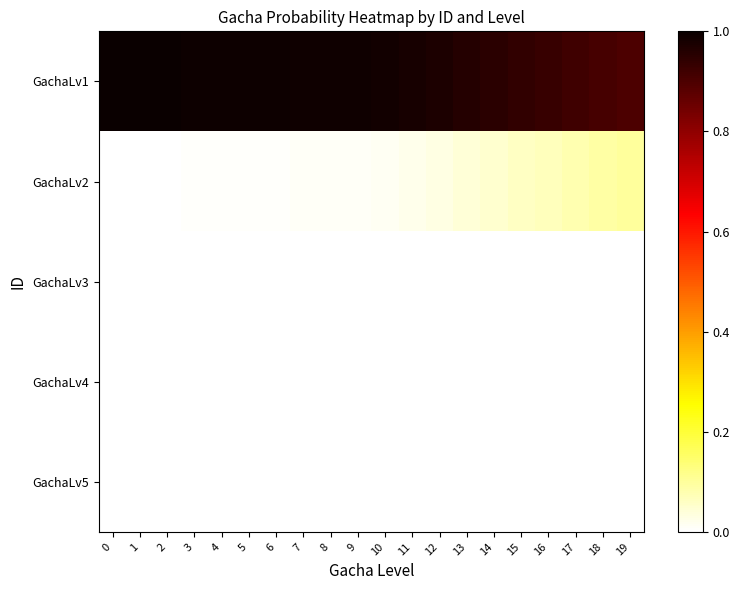

Reading left to right, what are all the values shown in this chart?

row_0: 1.0	1.0	1.0	1.0	1.0	1.0	1.0	1.0	1.0	1.0	1.0	1.0	1.0	1.0	0.9	0.9	0.9	0.9	0.9	0.9
row_1: 0.0	0.0	0.0	0.0	0.0	0.0	0.0	0.0	0.0	0.0	0.0	0.0	0.0	0.0	0.1	0.1	0.1	0.1	0.1	0.1
row_2: 0.0	0.0	0.0	0.0	0.0	0.0	0.0	0.0	0.0	0.0	0.0	0.0	0.0	0.0	0.0	0.0	0.0	0.0	0.0	0.0
row_3: 0.0	0.0	0.0	0.0	0.0	0.0	0.0	0.0	0.0	0.0	0.0	0.0	0.0	0.0	0.0	0.0	0.0	0.0	0.0	0.0
row_4: 0.0	0.0	0.0	0.0	0.0	0.0	0.0	0.0	0.0	0.0	0.0	0.0	0.0	0.0	0.0	0.0	0.0	0.0	0.0	0.0